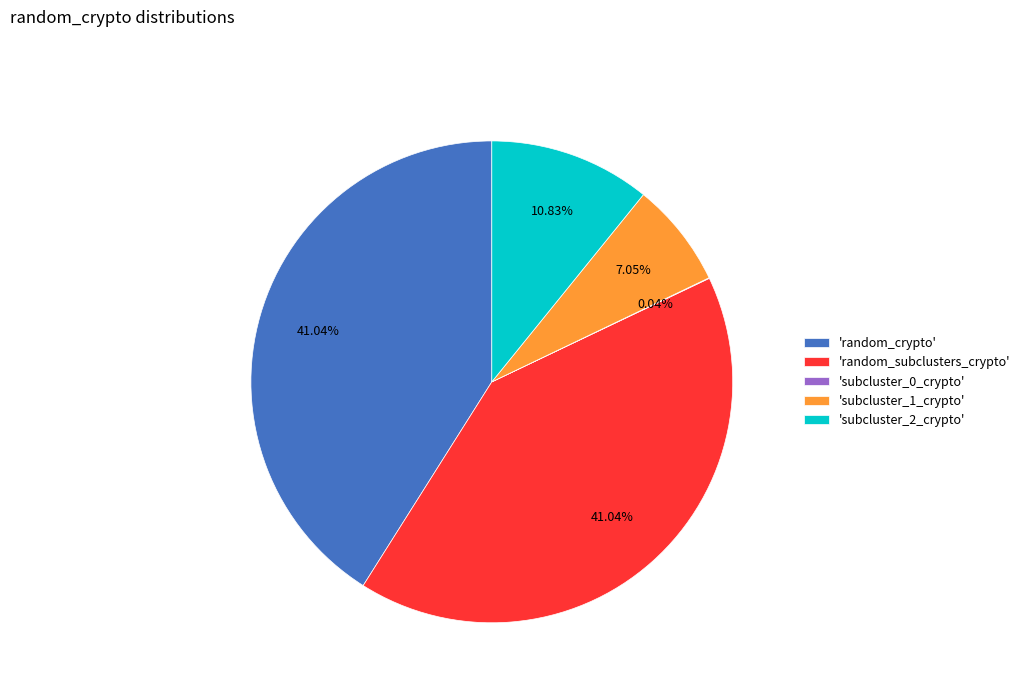

Does 'random_subclusters_crypto' represent more than half of the total?

No